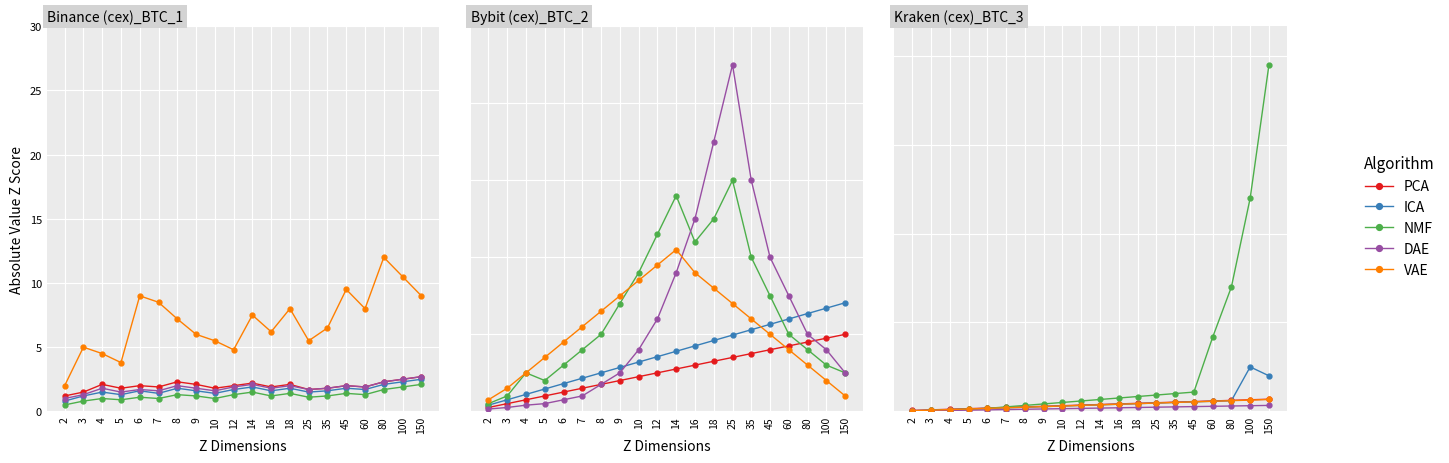

At which label does DAE reach its peak?

150